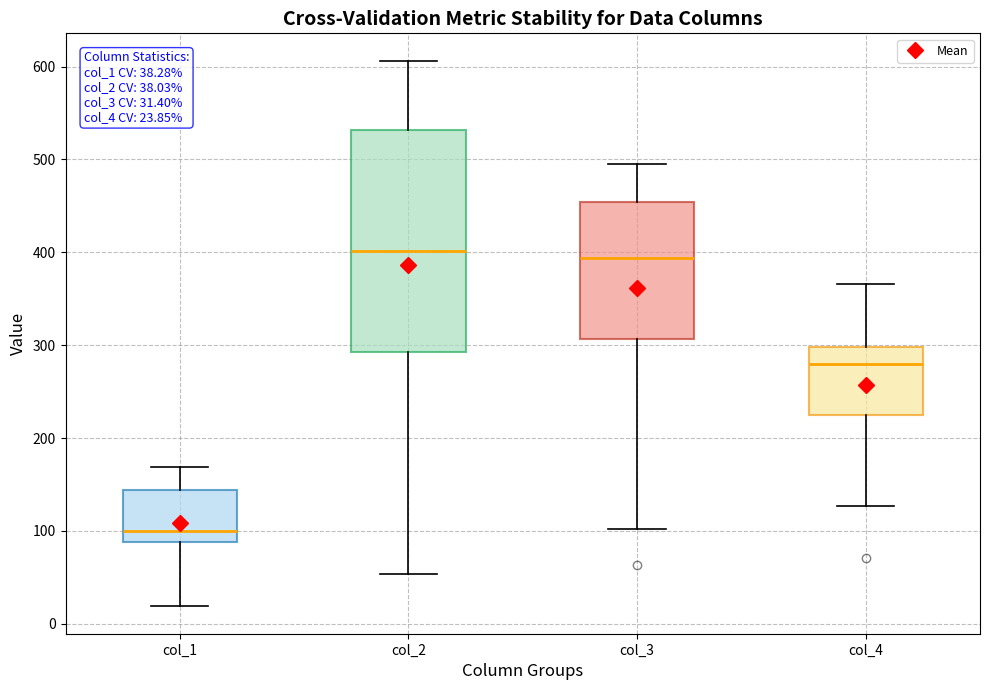

Comparing the boxes themselves (not the whiskers), which one is the tallest?

col_2